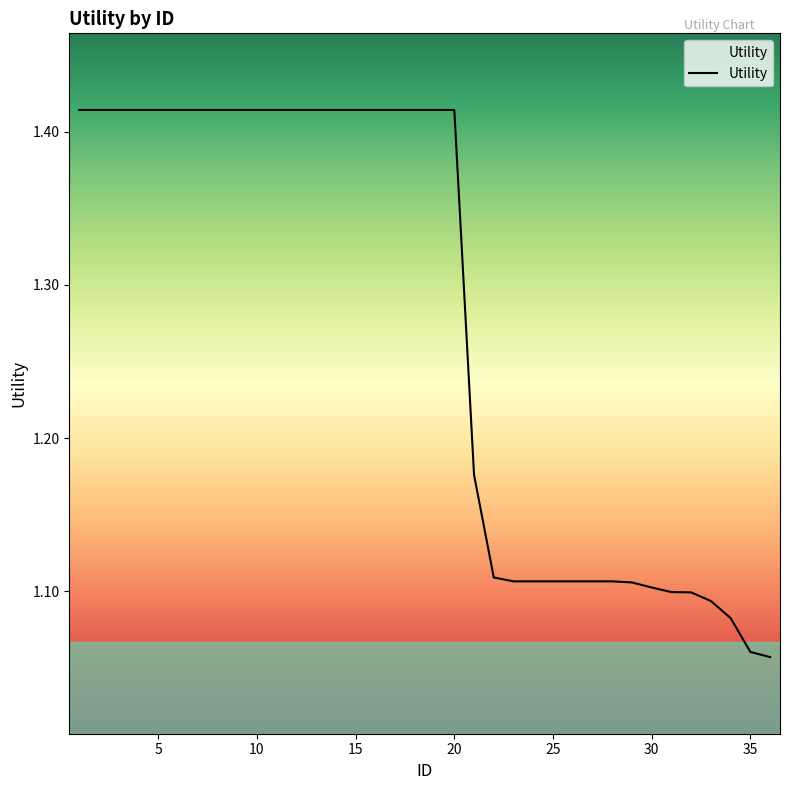

Reading left to right, transcribe all the data shown in this chart.

1.4	1.4	1.4	1.4	1.4	1.4	1.4	1.4	1.4	1.4	1.4	1.4	1.4	1.4	1.4	1.4	1.4	1.4	1.4	1.4	1.2	1.1	1.1	1.1	1.1	1.1	1.1	1.1	1.1	1.1	1.1	1.1	1.1	1.1	1.1	1.1